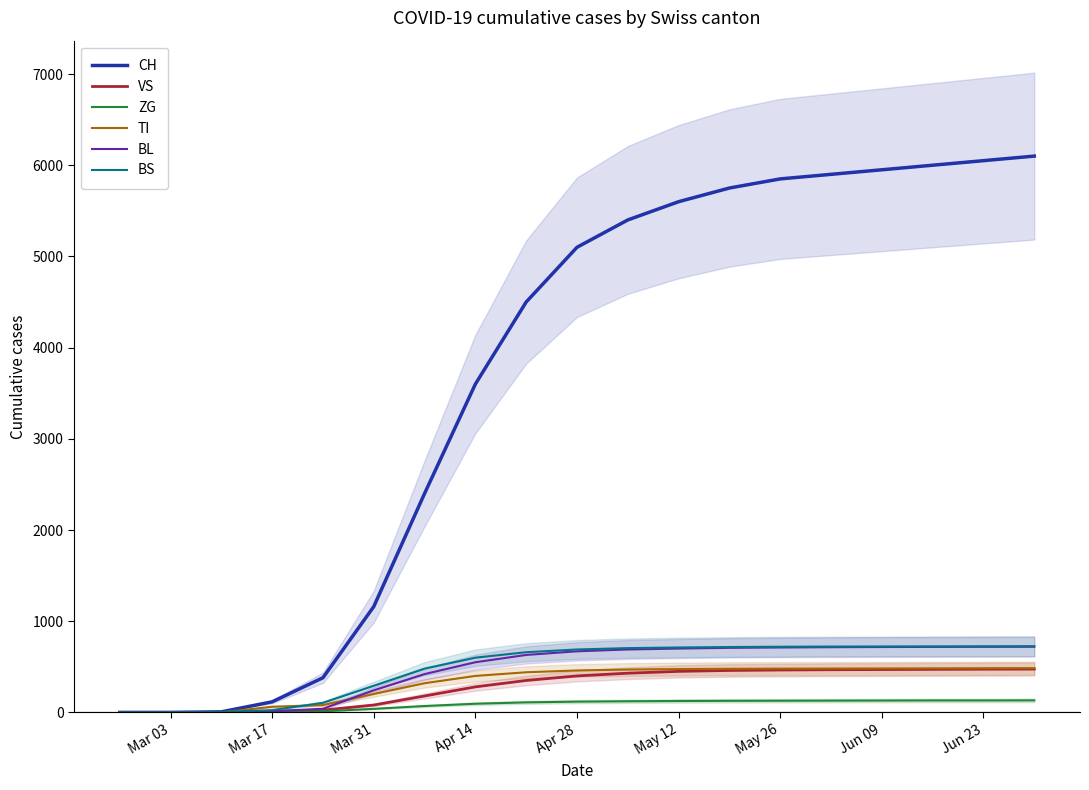

The value of BS at Jun 09 is 1190. True or false?

False